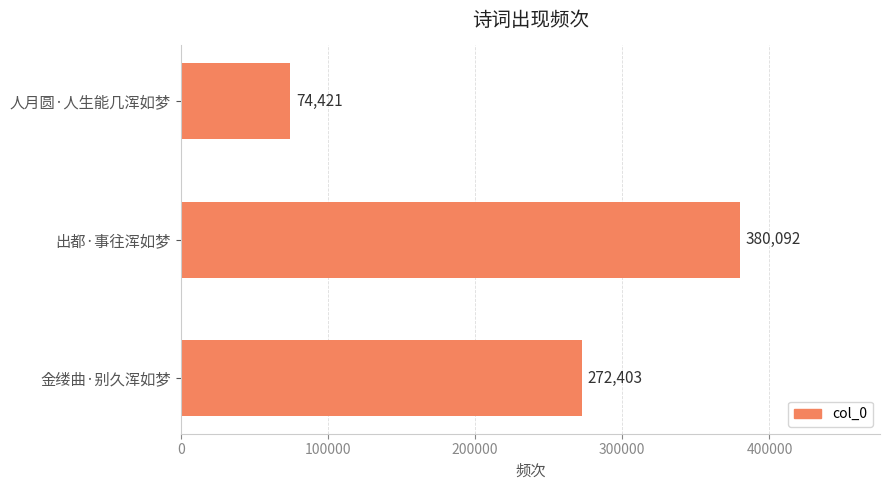

Reading bottom to top, transcribe all the data shown in this chart.

金缕曲·别久浑如梦=272403	出都·事往浑如梦=380092	人月圆·人生能几浑如梦=74421